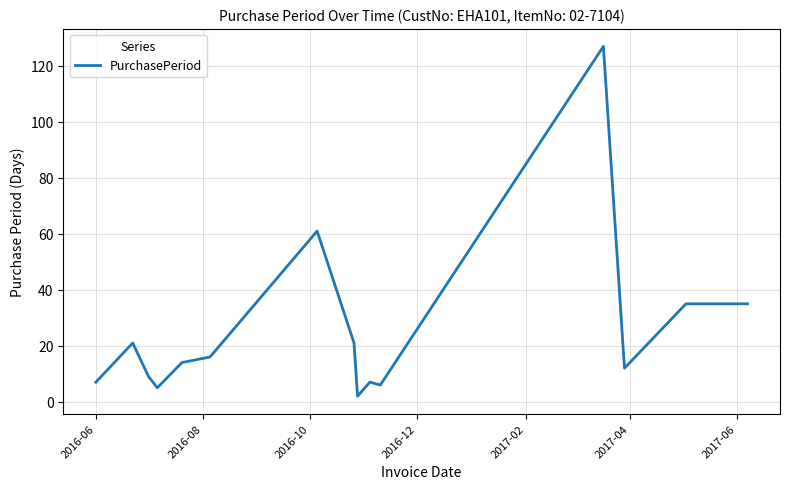

What is the greatest value displayed?

127